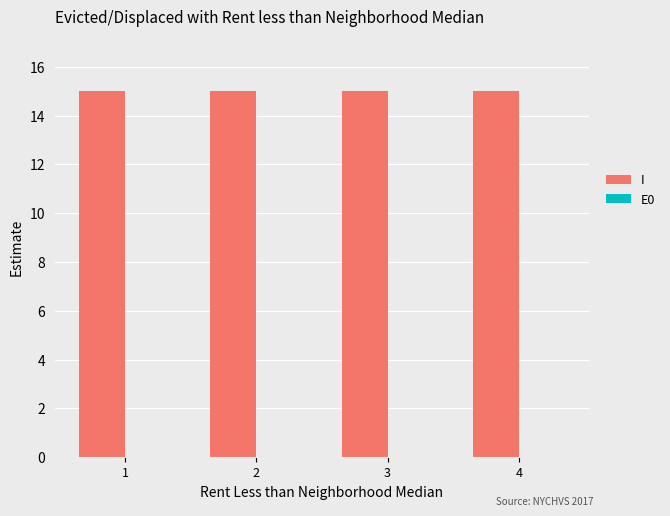

What is the spread (max minus min) of values at 2?

15